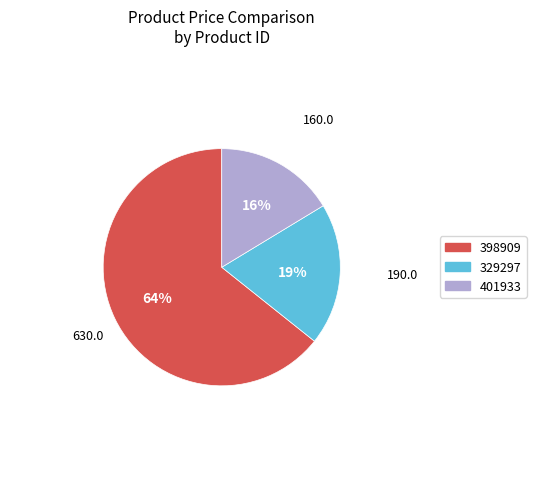

Which slice is the smallest?

401933